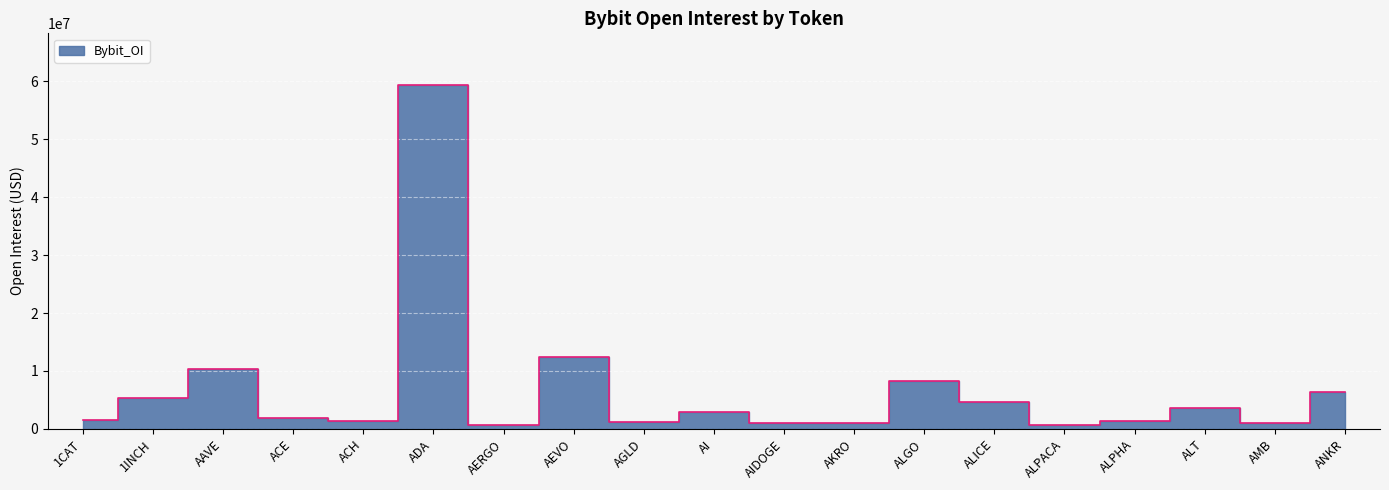

How many interior local peaks (higher than both neighbors) does the data have?

6